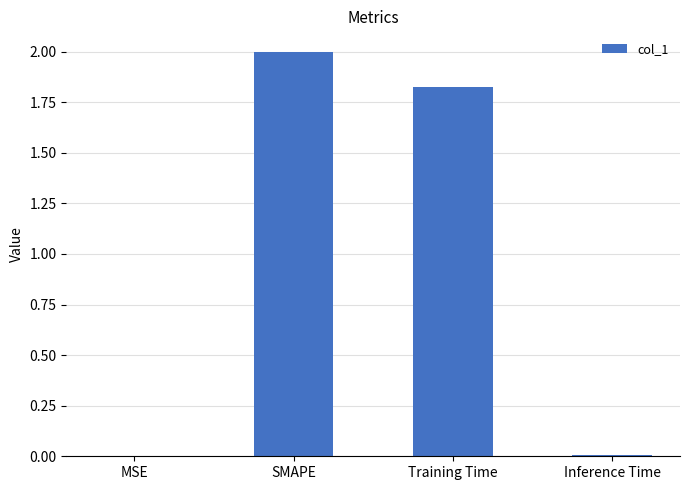

Between SMAPE and MSE, which is larger?

SMAPE